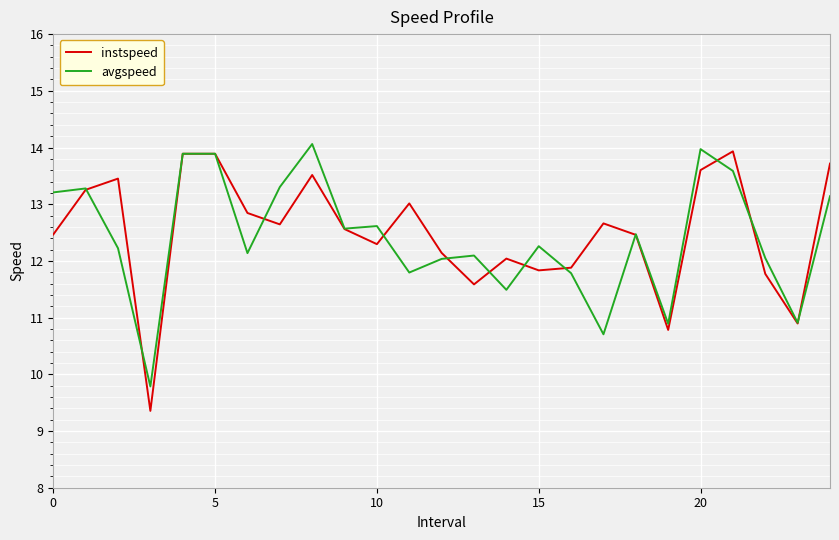

What is the greatest value displayed?

14.1